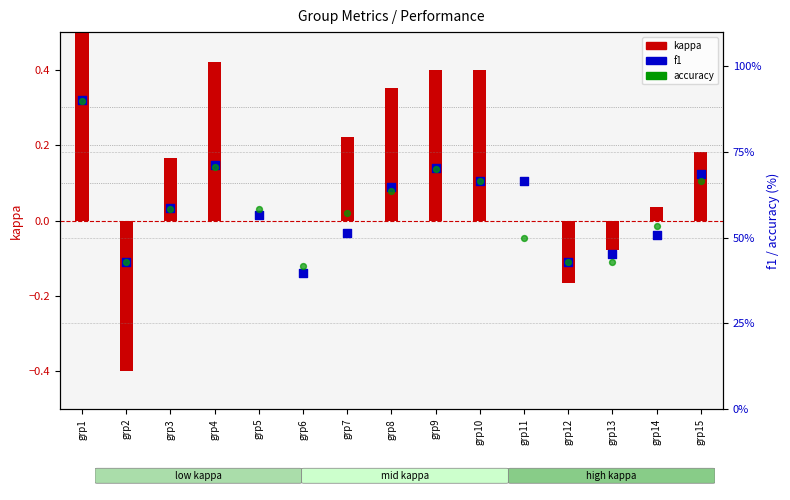

What are all the series names shown in the legend?

kappa, f1, accuracy